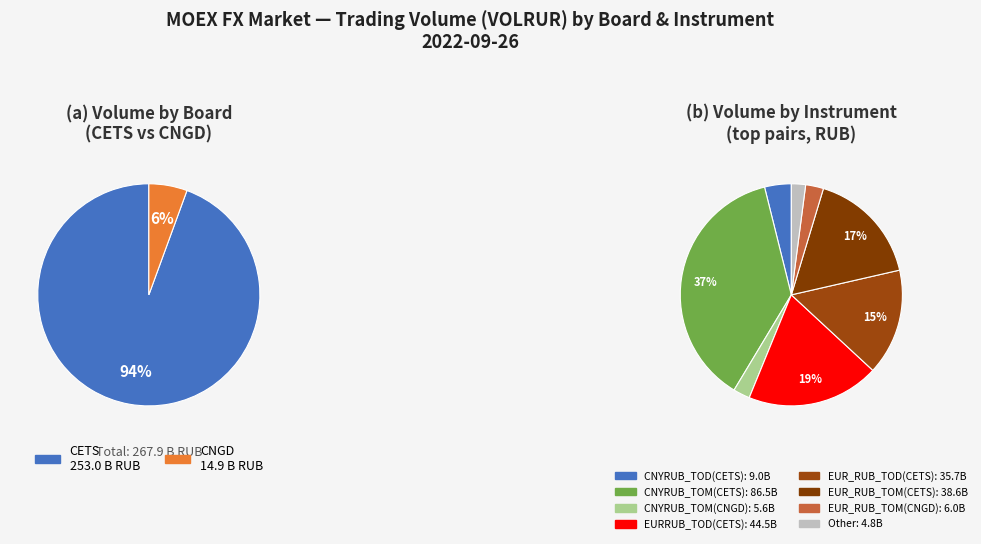

To the nearest percent, what is the combined percentage of EURRUB_TOD(CETS) and EUR_RUB_TOD(CNGD)?

20%